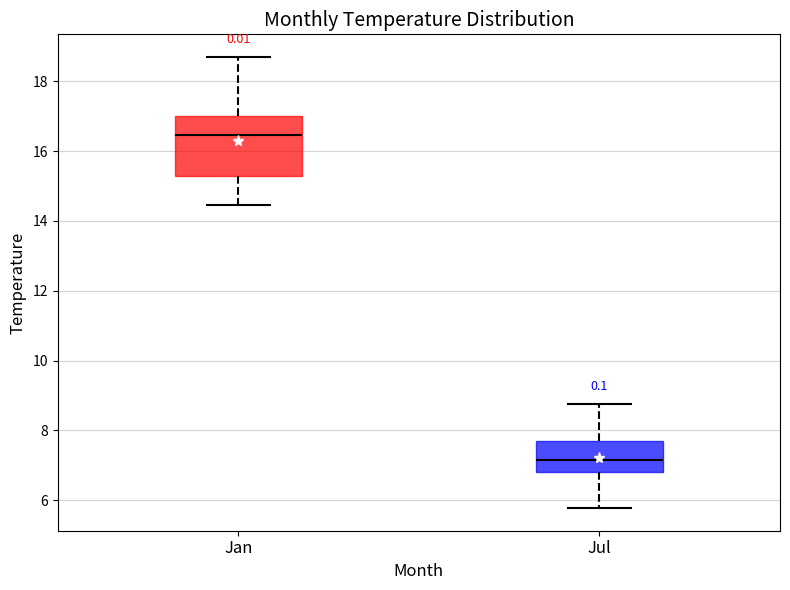

Where does the lower whisker of the box for Jan end on the y-axis? The values are not printed on the chart, so give them approximately, as read against the axis.

14.4